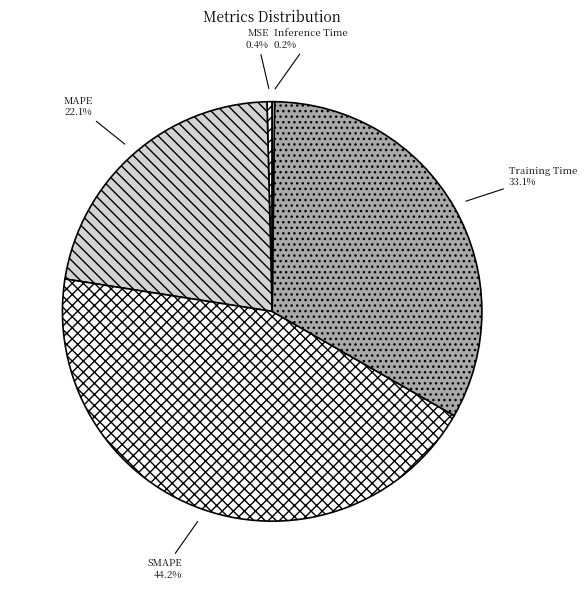

Does SMAPE account for over 50% of the chart?

No